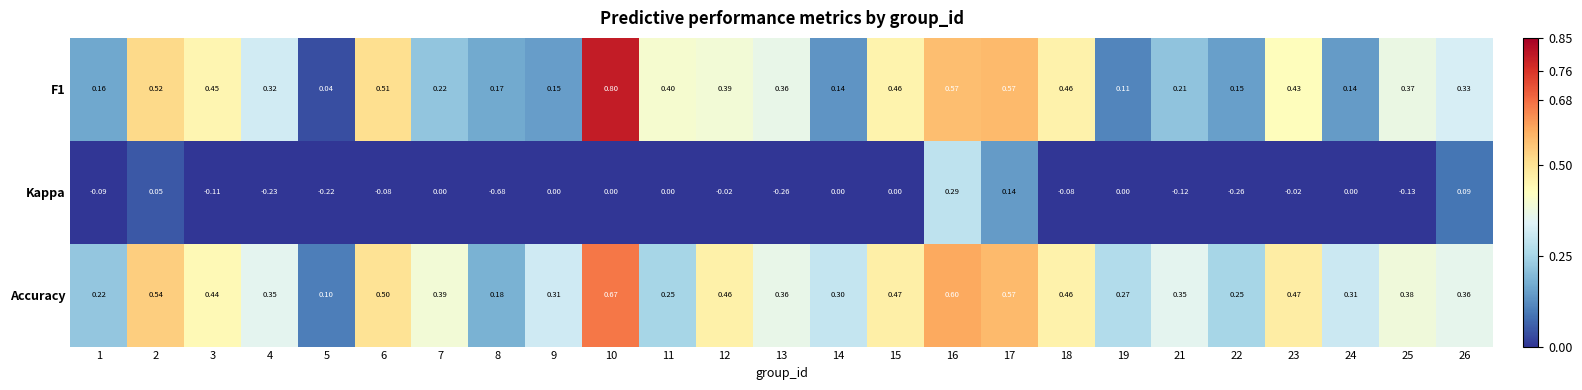

Which category has the highest value across all series?

10